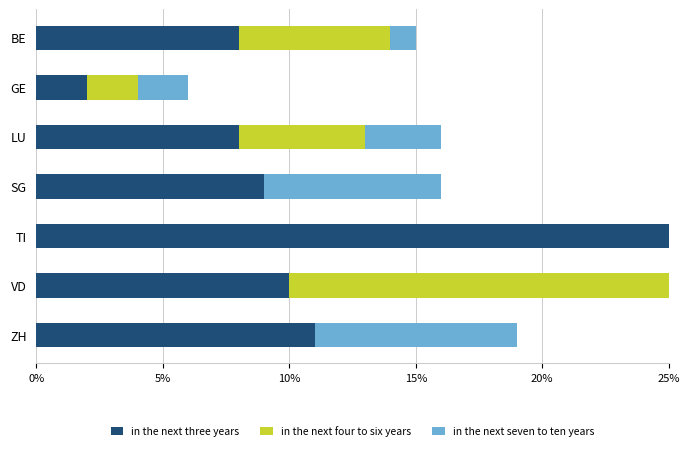

Between ZH and TI, which is larger?

TI